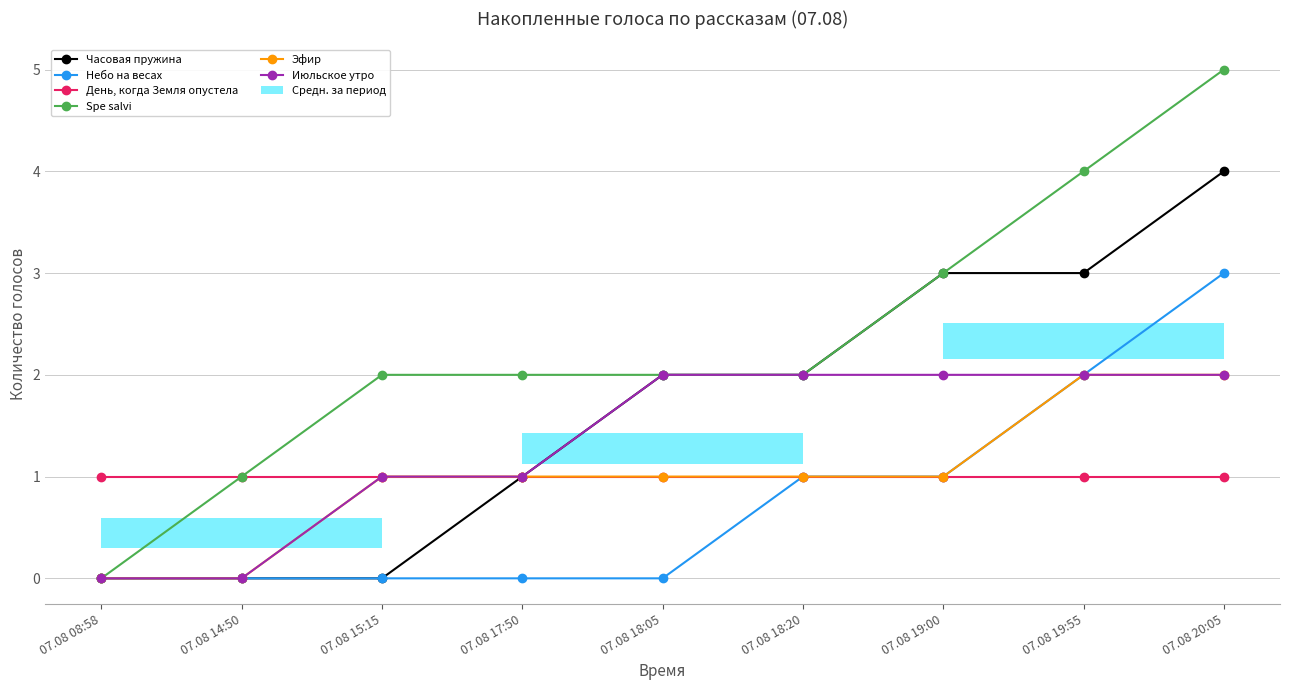

What is the difference between the maximum and minimum values in the Небо на весах series?

3